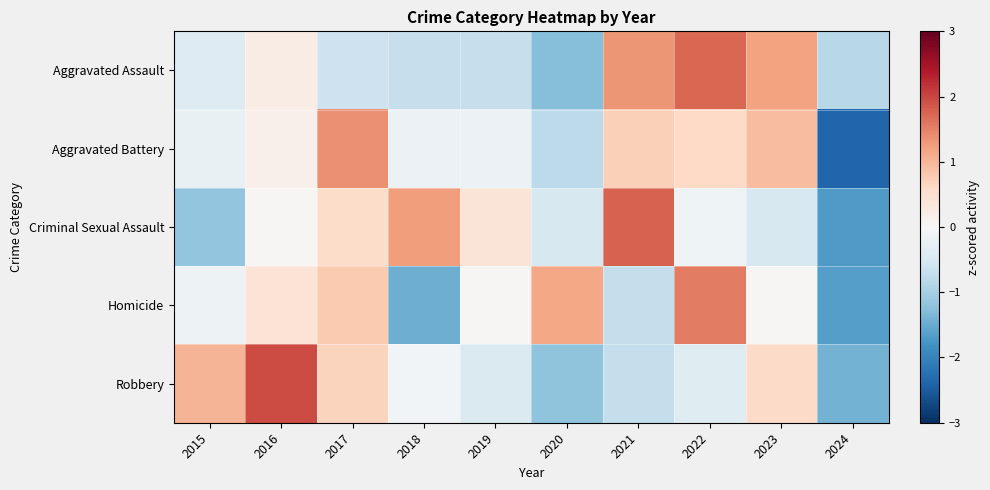

What is the total value across all series at 2018?

-1.2